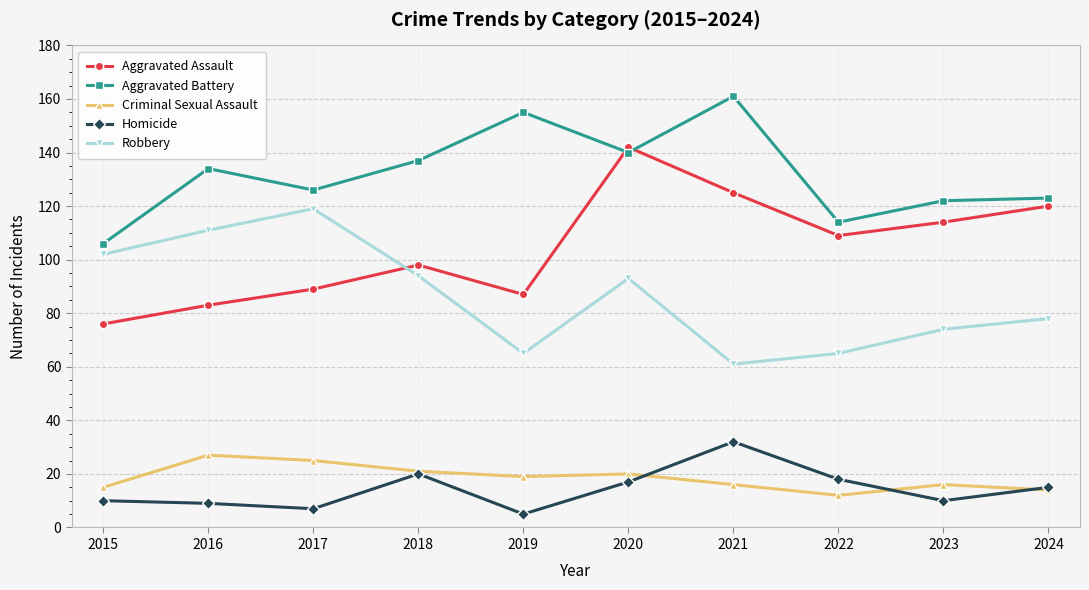

Reading right to left, extract all data points from this chart.

Aggravated Assault: 120	114	109	125	142	87	98	89	83	76
Aggravated Battery: 123	122	114	161	140	155	137	126	134	106
Criminal Sexual Assault: 14	16	12	16	20	19	21	25	27	15
Homicide: 15	10	18	32	17	5	20	7	9	10
Robbery: 78	74	65	61	93	65	94	119	111	102